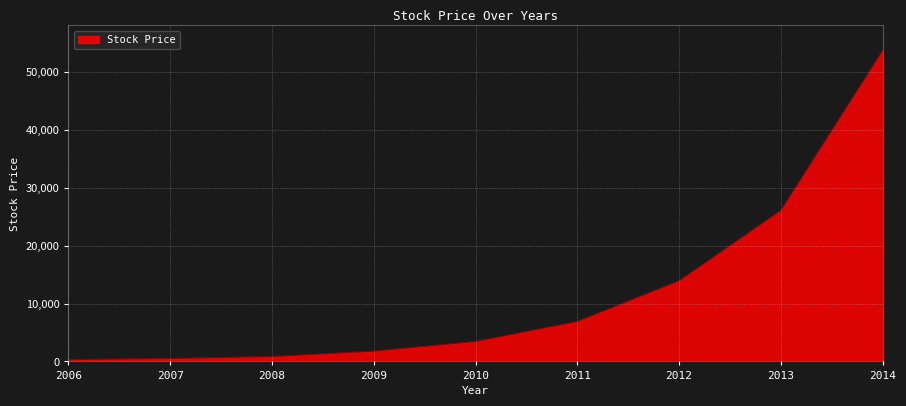

True or false: the data shows 1776 at 2009.

True